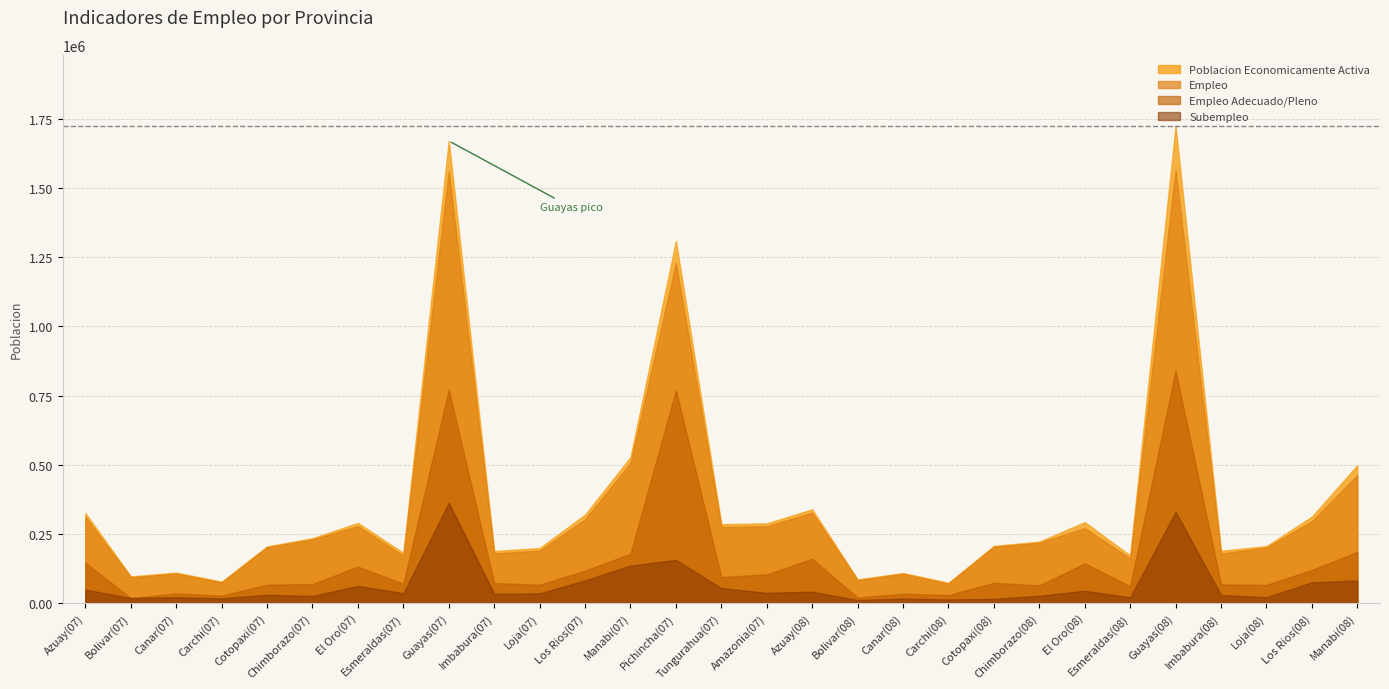

True or false: Poblacion Economicamente Activa has a value of 72644 at Canar(08).

False